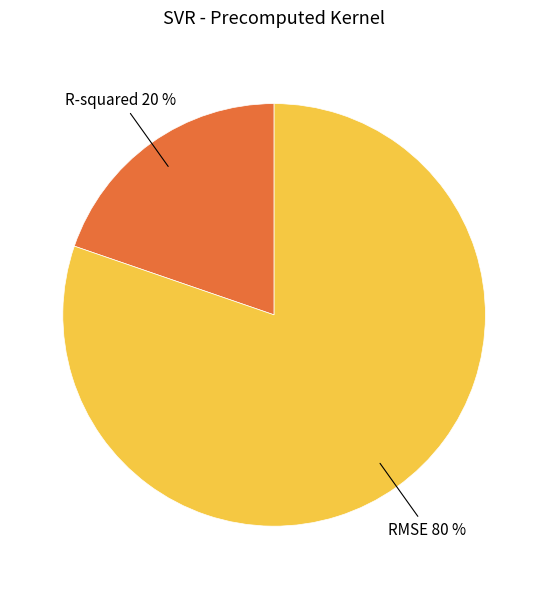

Is the sum of R-squared and RMSE greater than half?

Yes